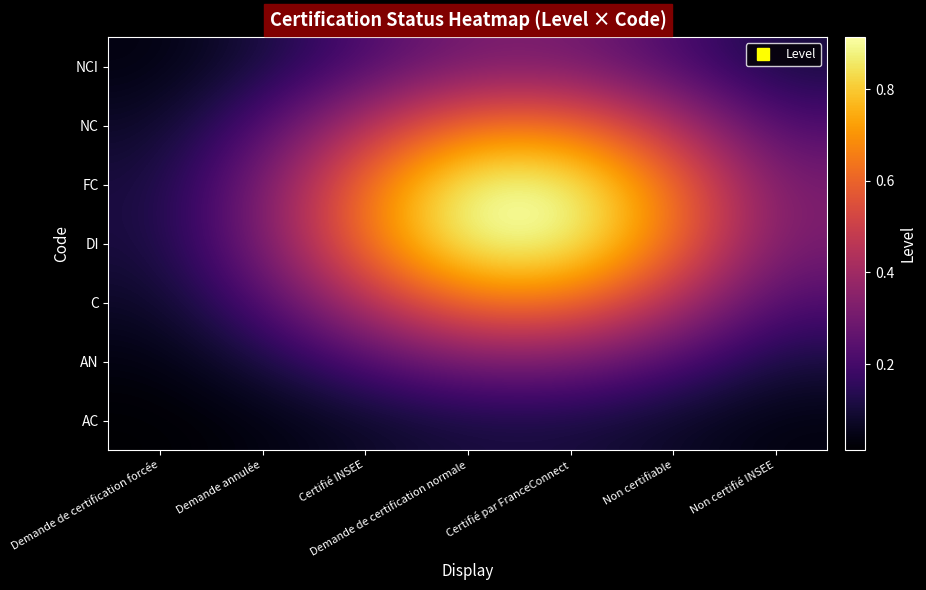

Which series changed the most between Demande de certification forcée and Non certifiable?

DI